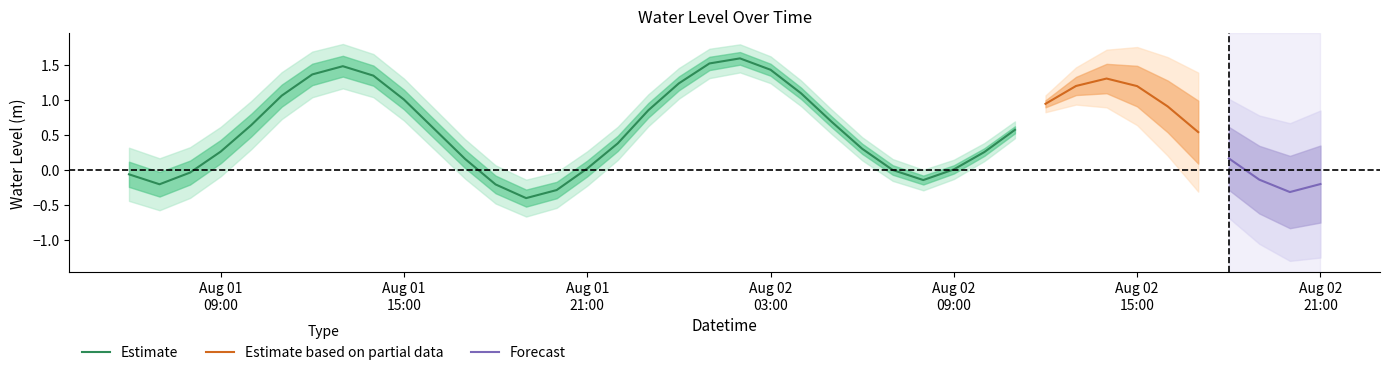

At which category does the data reach its first local peak?

7